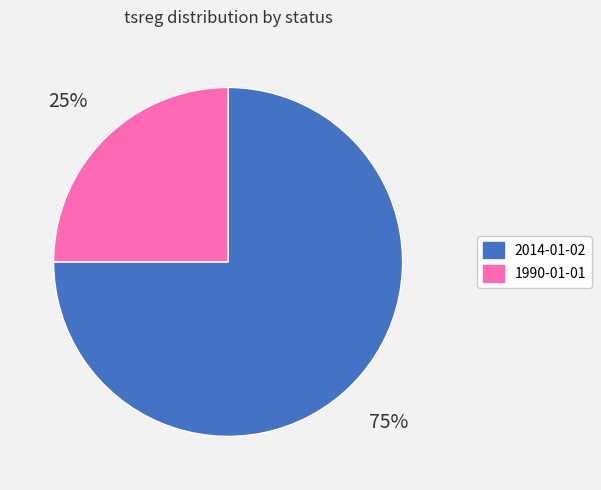

How many slices are in this pie chart?

2